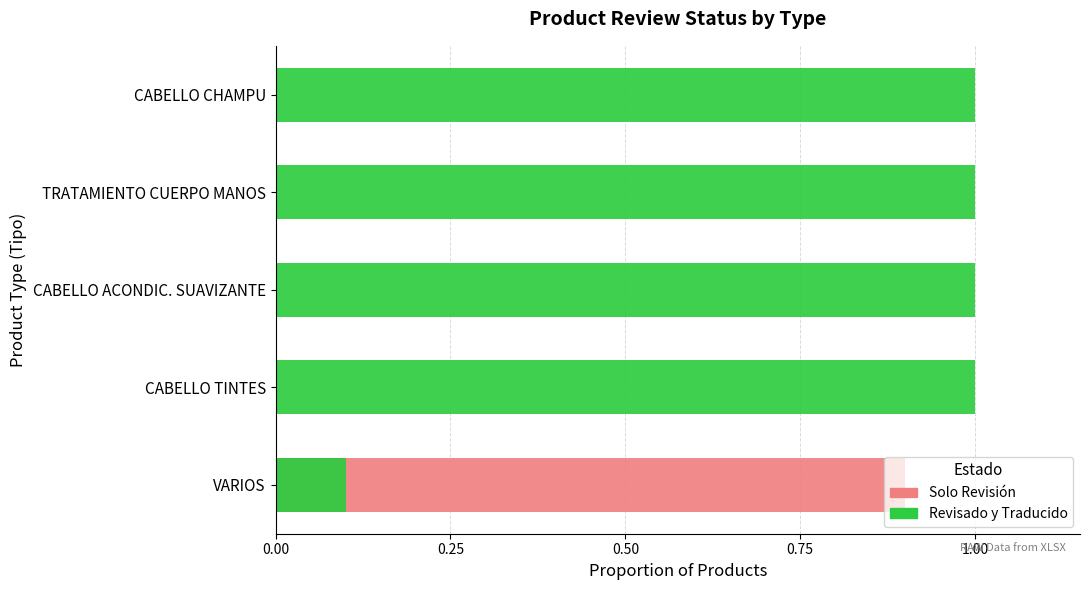

Between TRATAMIENTO CUERPO MANOS and CABELLO CHAMPU, which series saw the biggest shift?

Solo Revisión